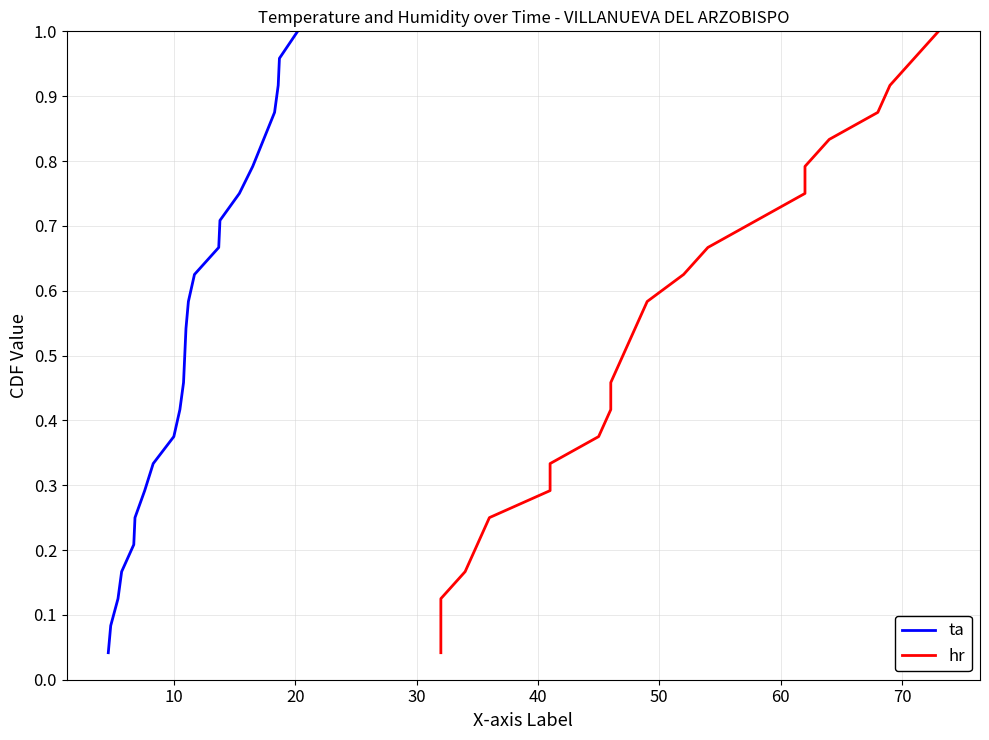

True or false: ta and hr cross at least once.

False